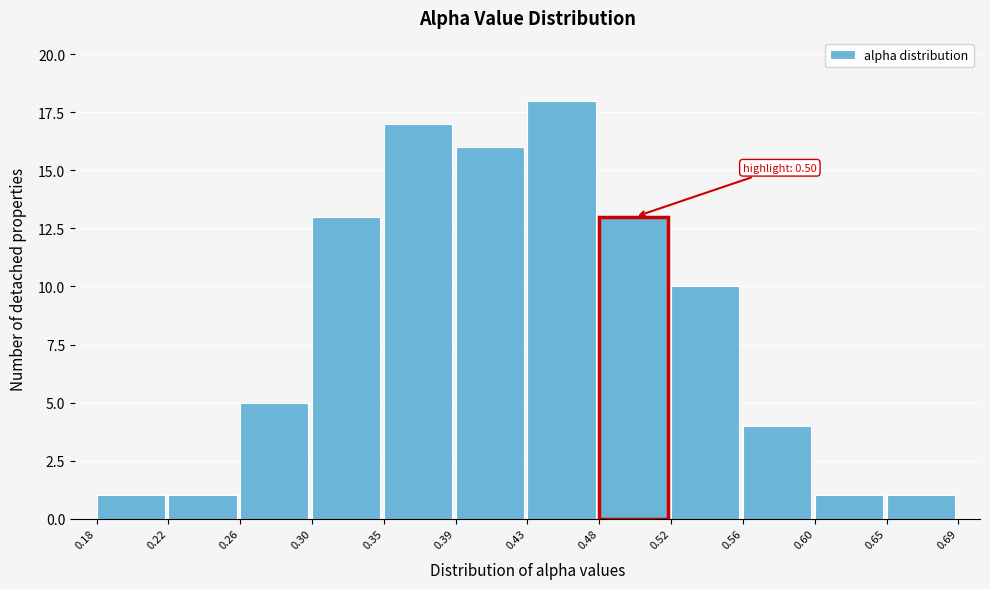

Which range on the x-axis has the tallest bar?

0.43 to 0.48